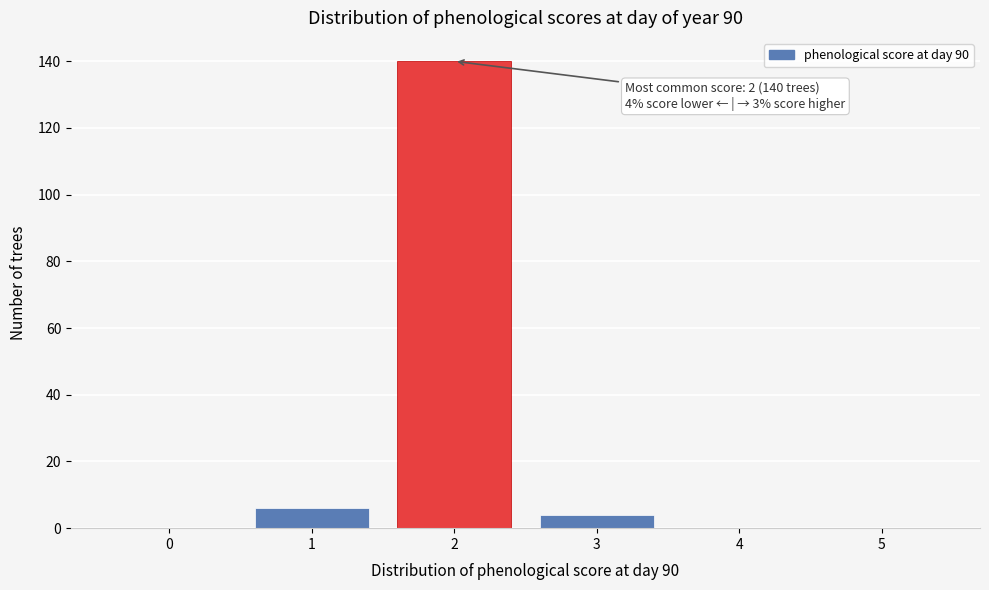

Reading right to left, list all the values displayed in this chart.

5=0	4=0	3=4	2=140	1=6	0=0